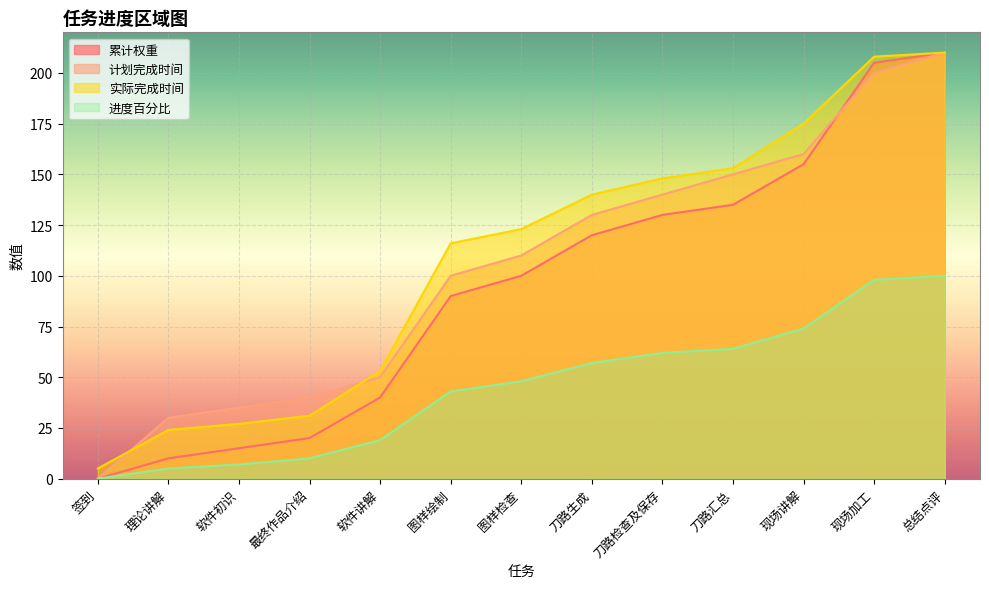

What is the difference between the maximum and minimum values in the 实际完成时间 series?

205